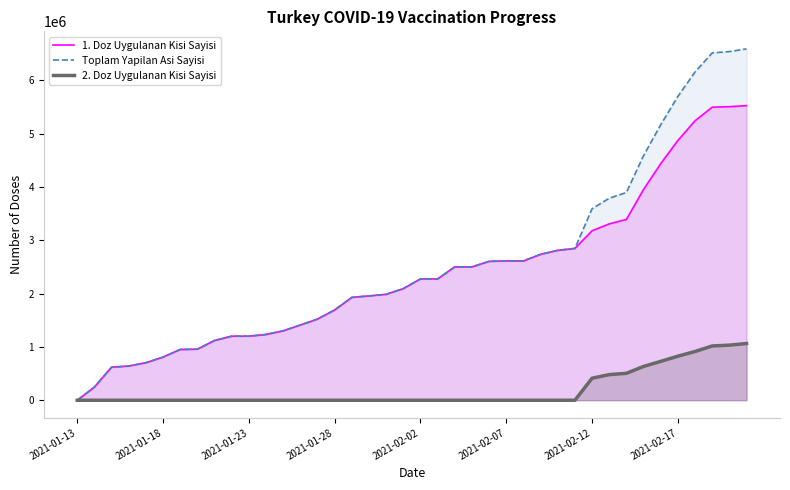

True or false: 2. Doz Uygulanan Kisi Sayisi and Toplam Yapilan Asi Sayisi cross at least once.

False